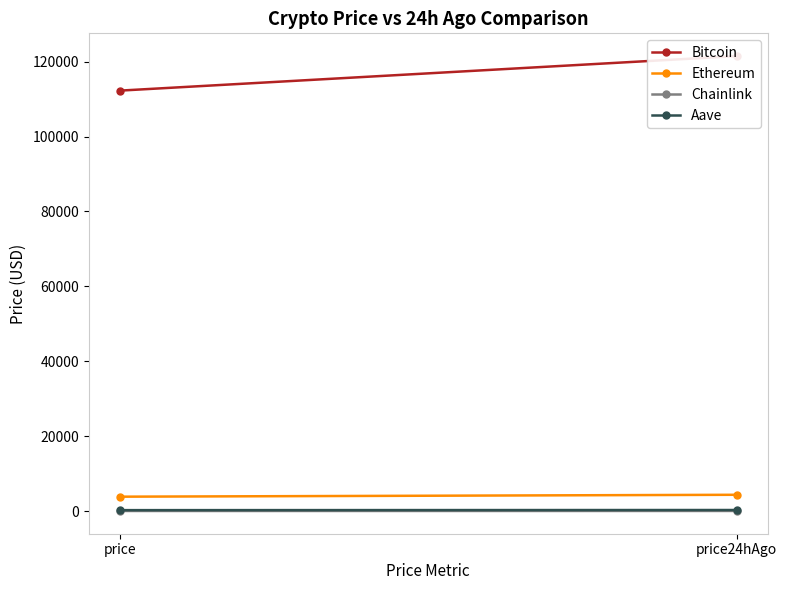

List the series in order of their peak value, highest first.

Bitcoin, Ethereum, Aave, Chainlink